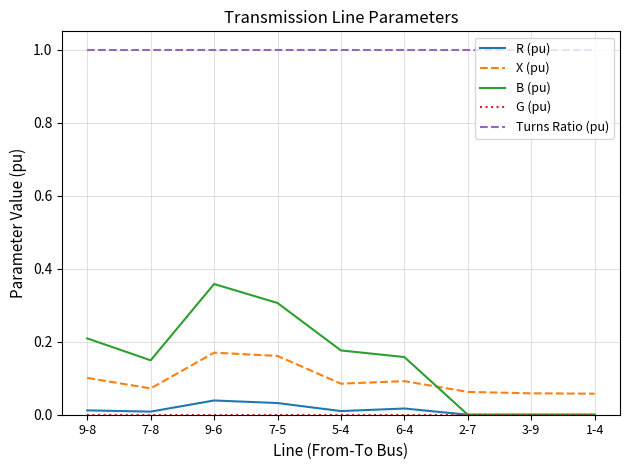

Between 9-8 and 9-6, which series saw the biggest shift?

B (pu)